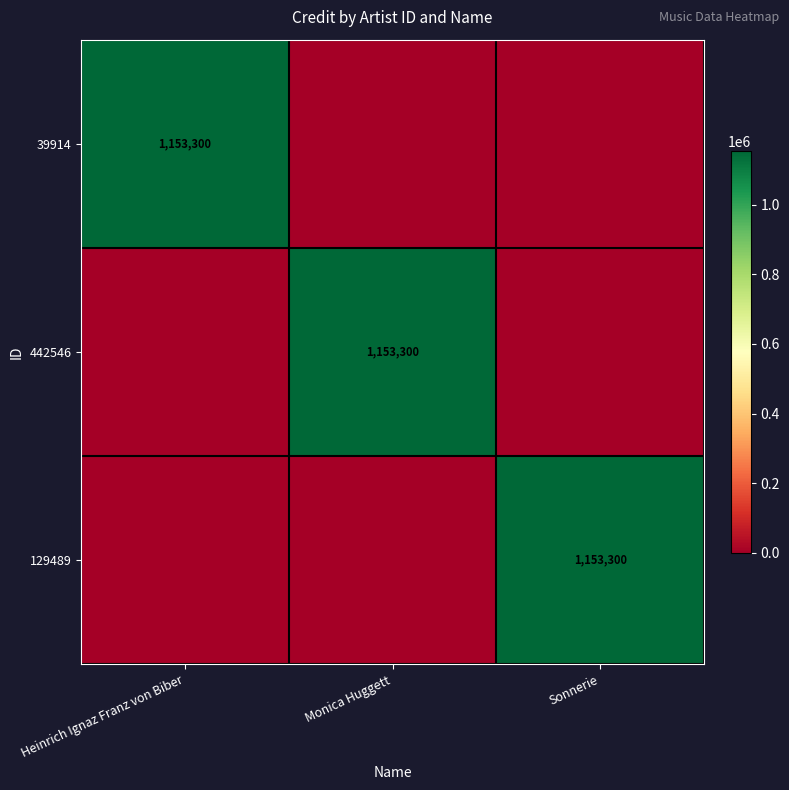

The value of 129489 at Sonnerie is 1153300. True or false?

True